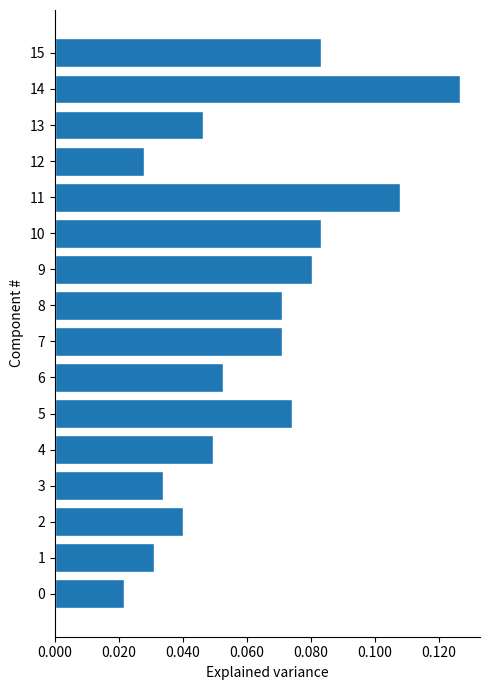

Is it true that the value at 15 is 0.0?

False